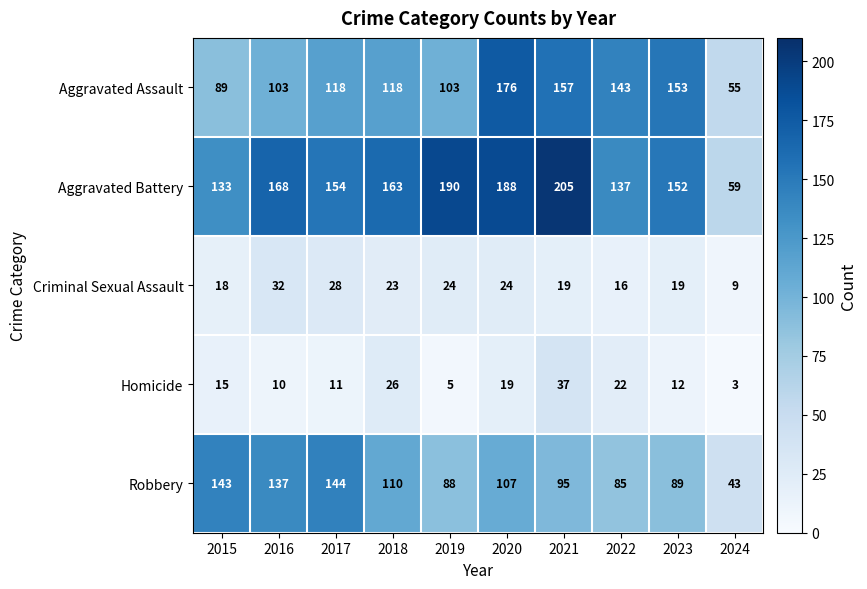

Which series has the largest total across all categories?

Aggravated Battery